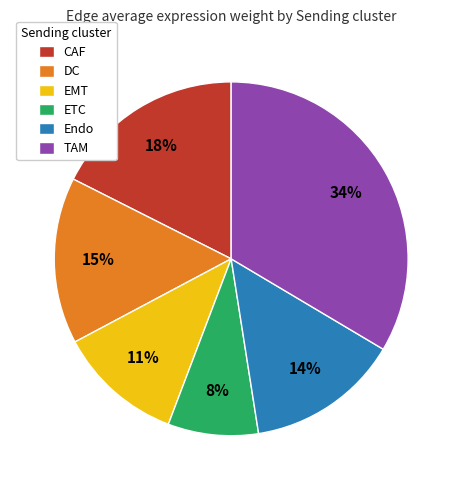

To the nearest percent, what is the average slice percentage?

17%